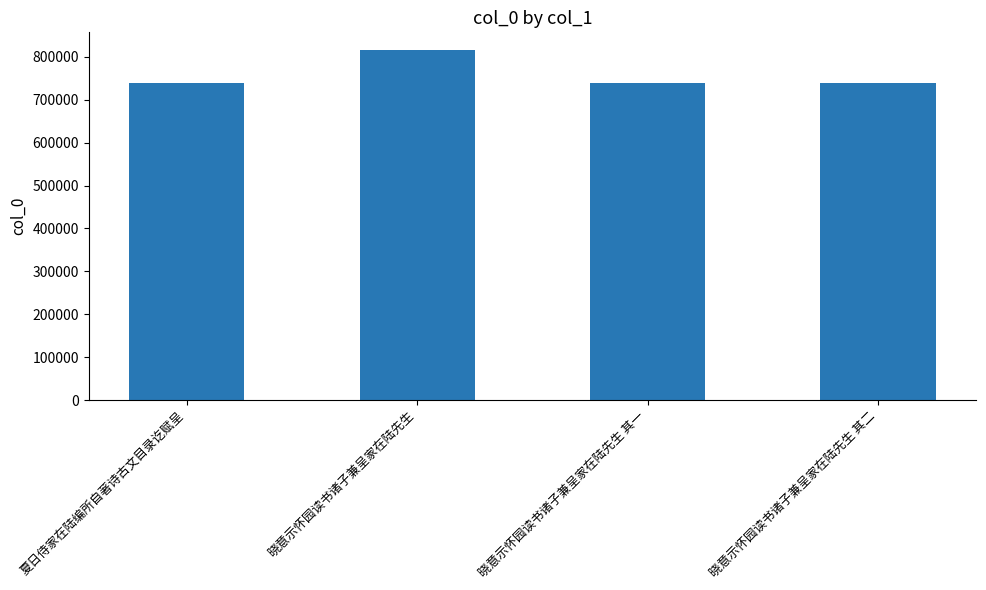

What value does the data have at 晓意示怀园读书诸子兼呈家在陆先生 其二, to the nearest 50?

738050